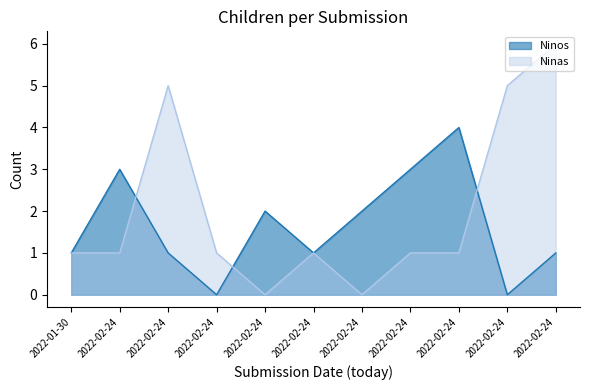

The value of Ninos at 2022-02-24 is 1. True or false?

False